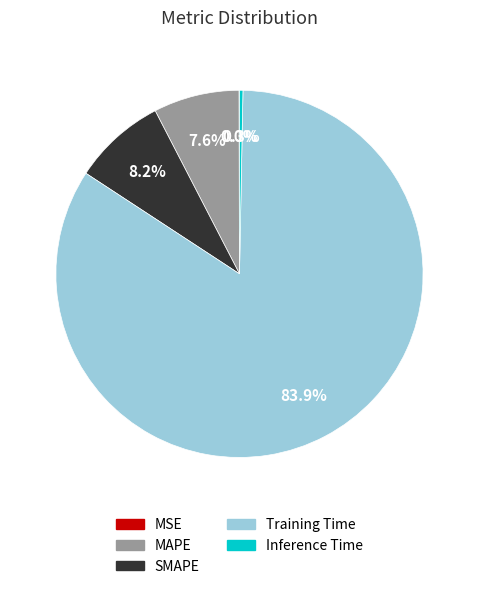

To the nearest percent, what portion does SMAPE represent?

8%